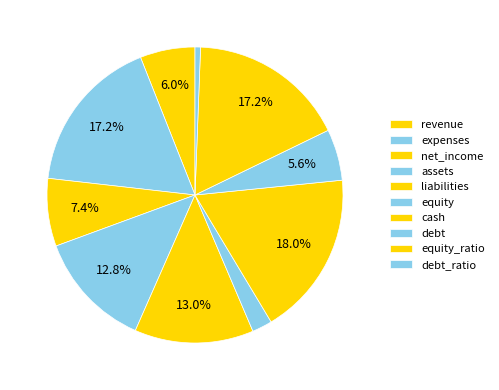

To the nearest percent, what portion does assets represent?

13%